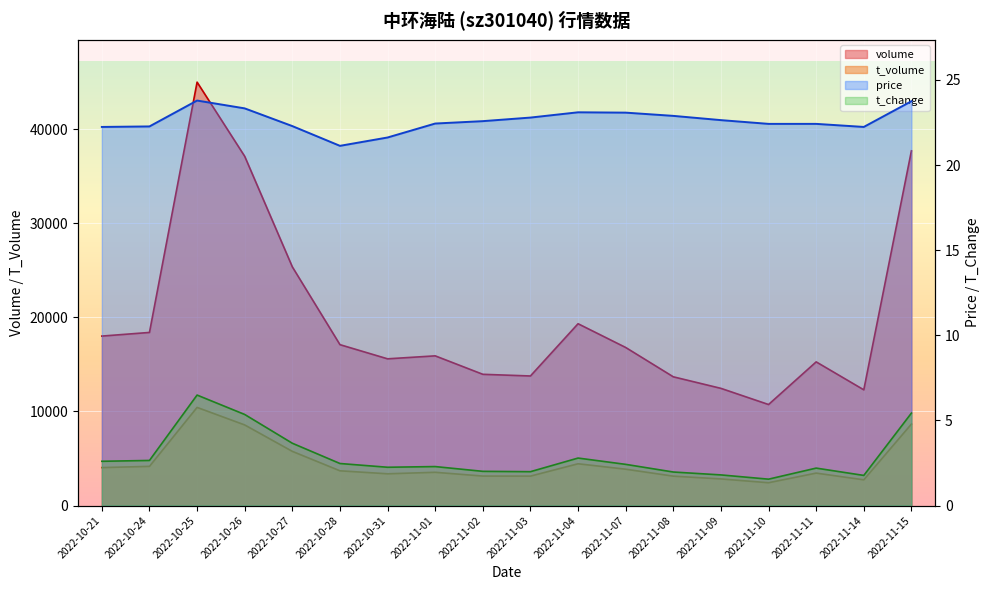

At 2022-10-31, list the series in order from smallest to largest.

t_change, price, t_volume, volume